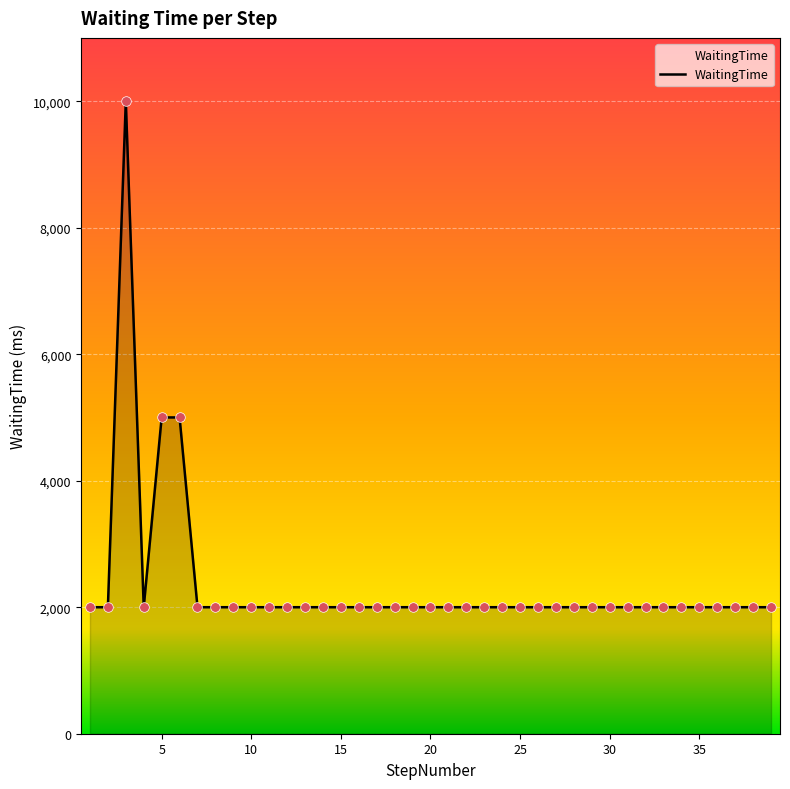

What is the minimum value shown in the chart?

2000